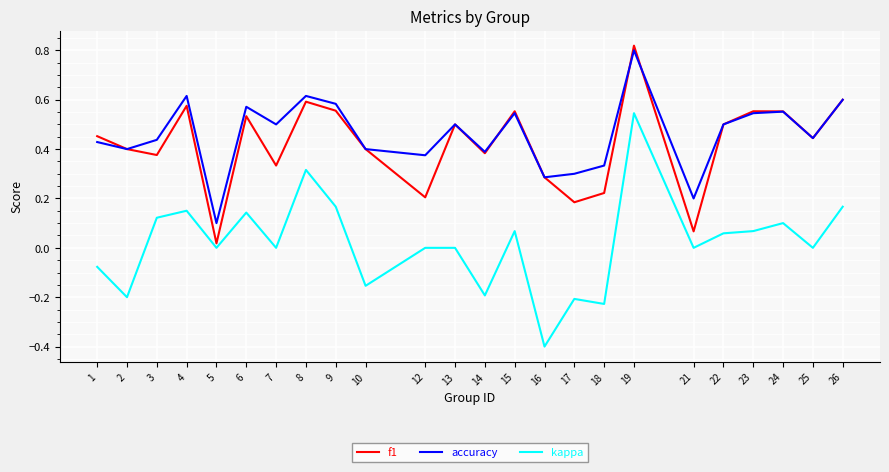

Between 12 and 17, which series saw the biggest shift?

kappa